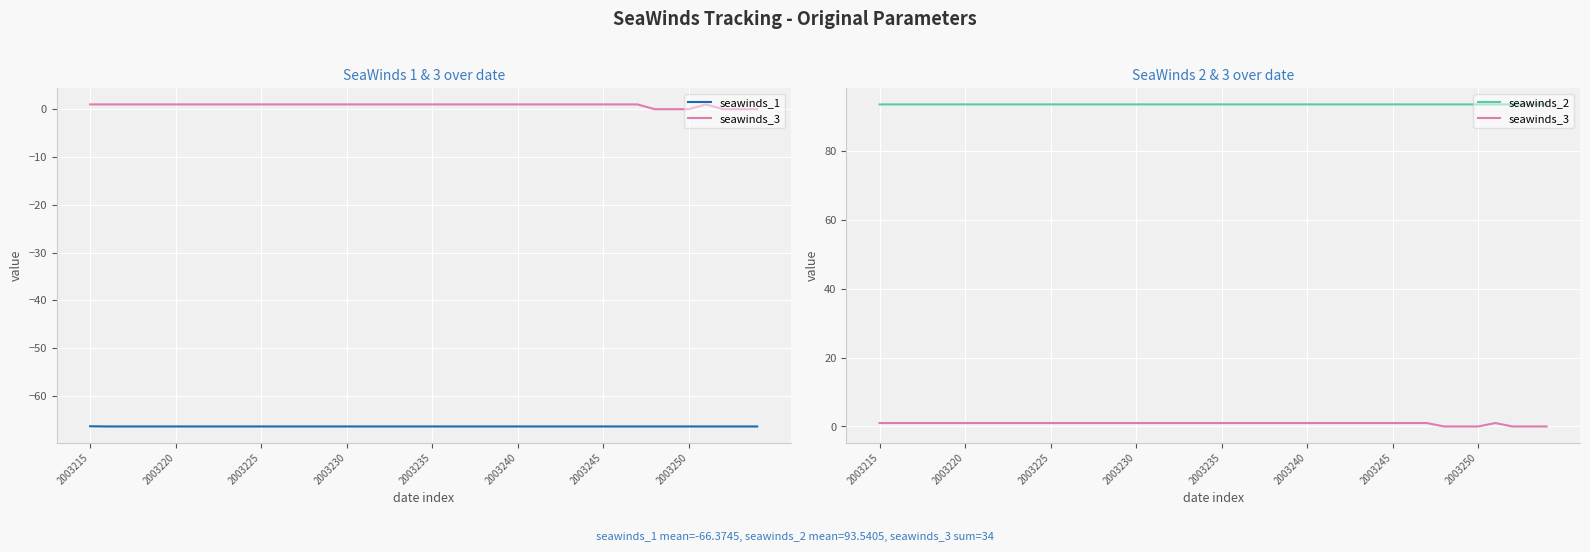

What are all the series names shown in the legend?

seawinds_1, seawinds_3, seawinds_2